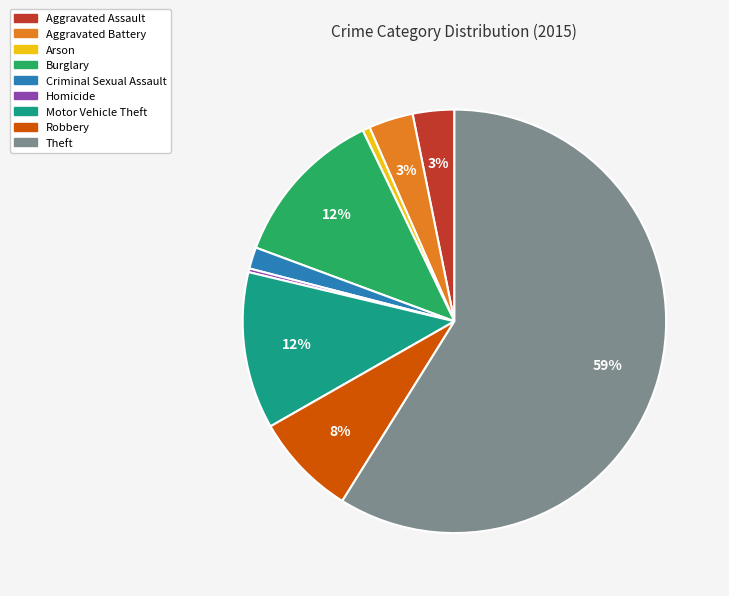

True or false: Burglary accounts for 12% of the total.

True